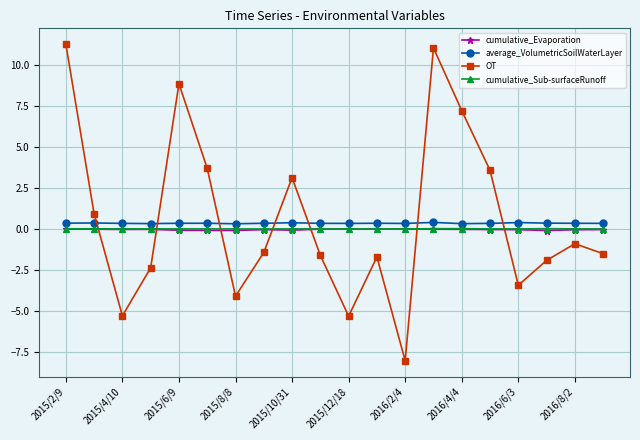

What is the average value of the average_VolumetricSoilWaterLayer series?

0.4